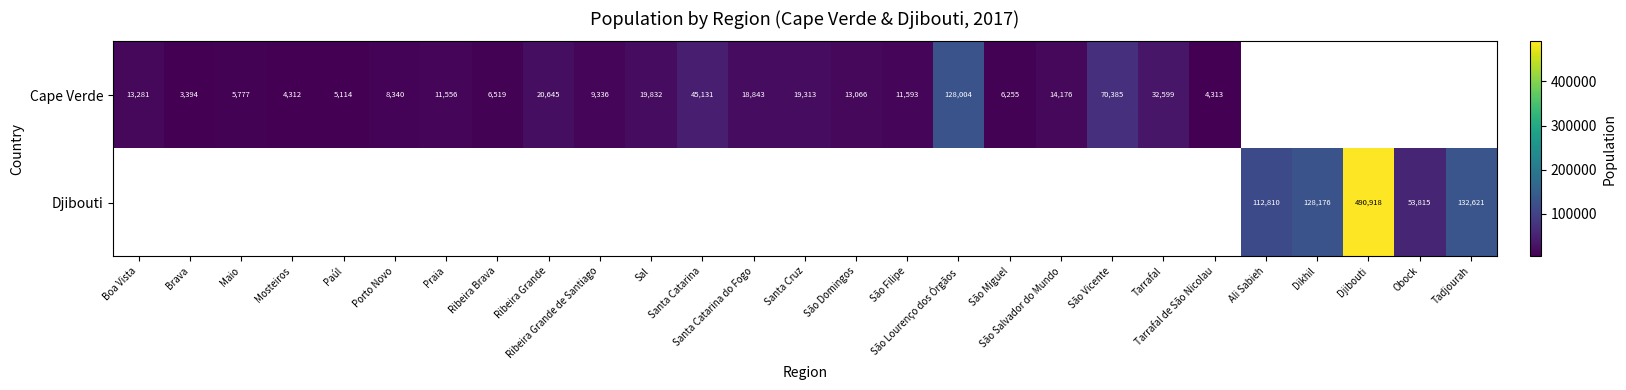

At how many categories does at least one series exceed 419290?

1